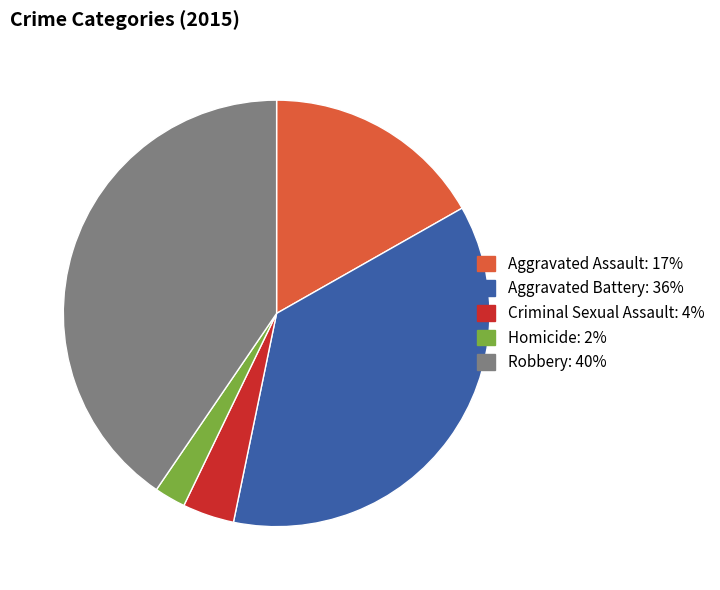

Rank the categories by value from lowest to highest.

Homicide, Criminal Sexual Assault, Aggravated Assault, Aggravated Battery, Robbery